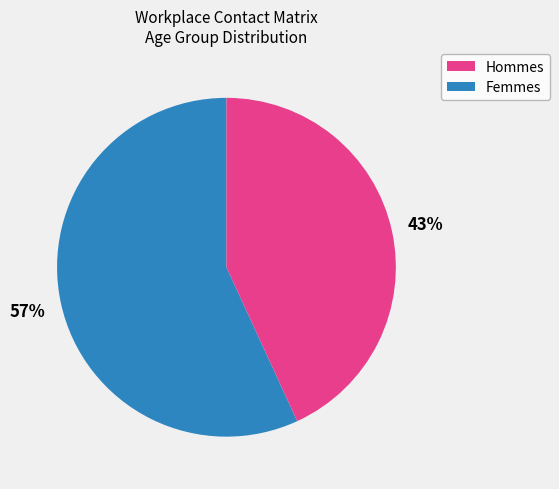

How many segments does this pie chart have?

2